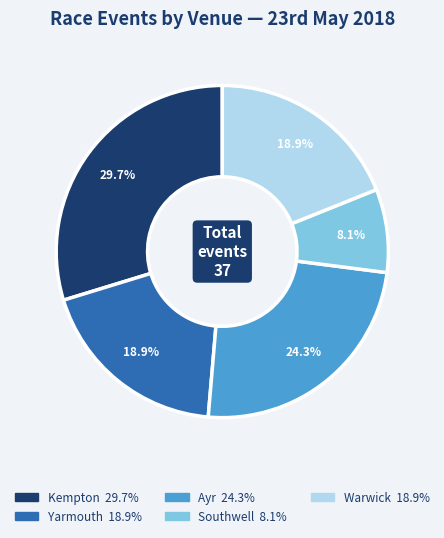

Is there any slice that represents more than half of the pie?

No